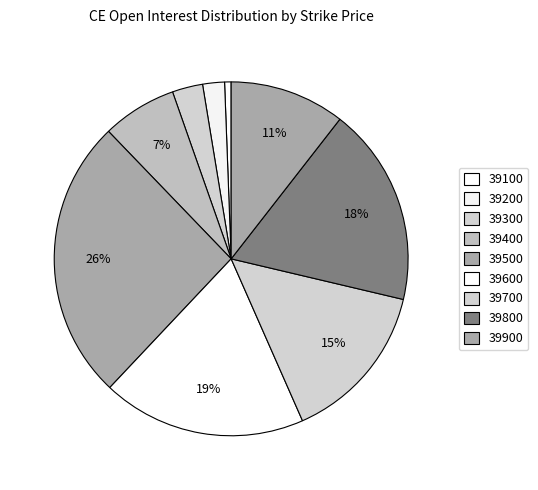

To the nearest percent, what is the difference between the largest and smallest slice percentages?

25%